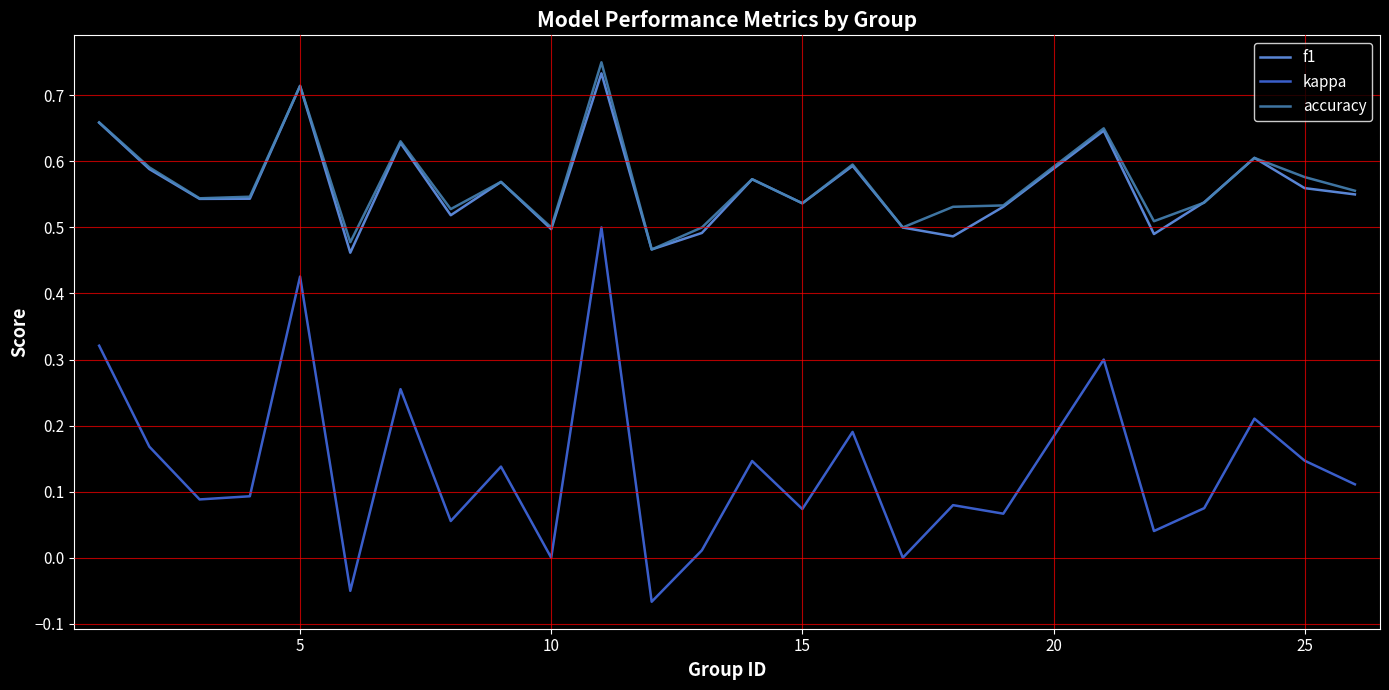

True or false: kappa and accuracy cross at least once.

False